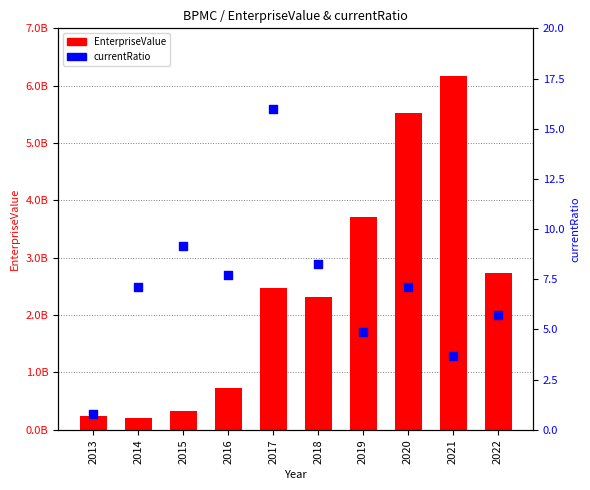

What are all the series names shown in the legend?

EnterpriseValue, currentRatio